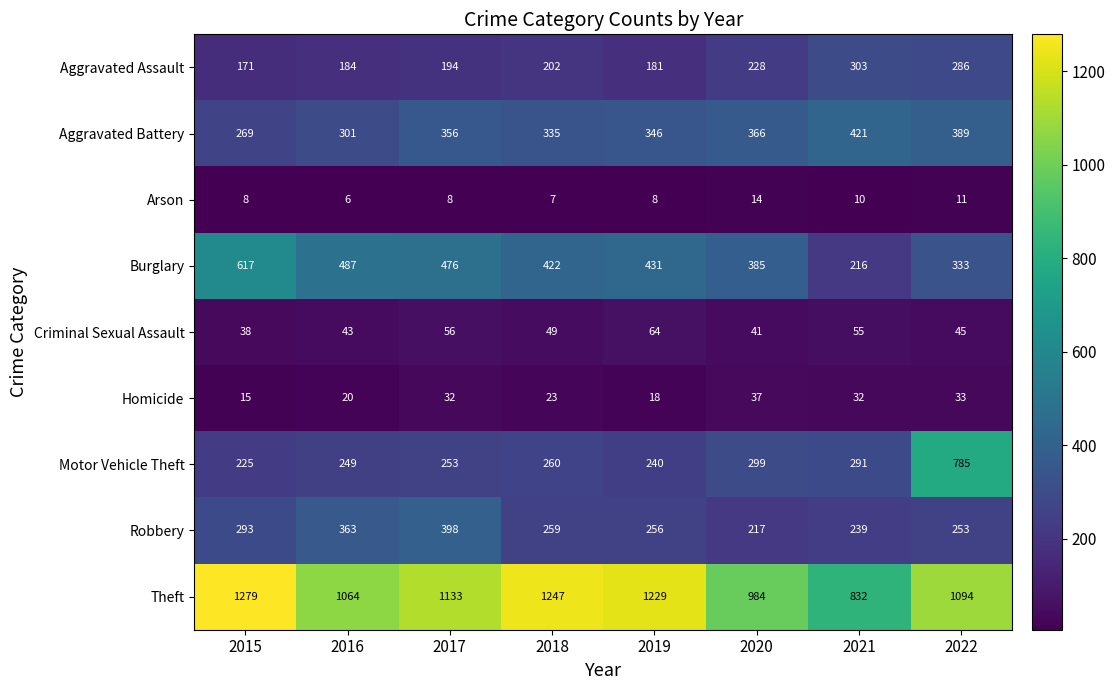

How many categories are shown in the chart?

8